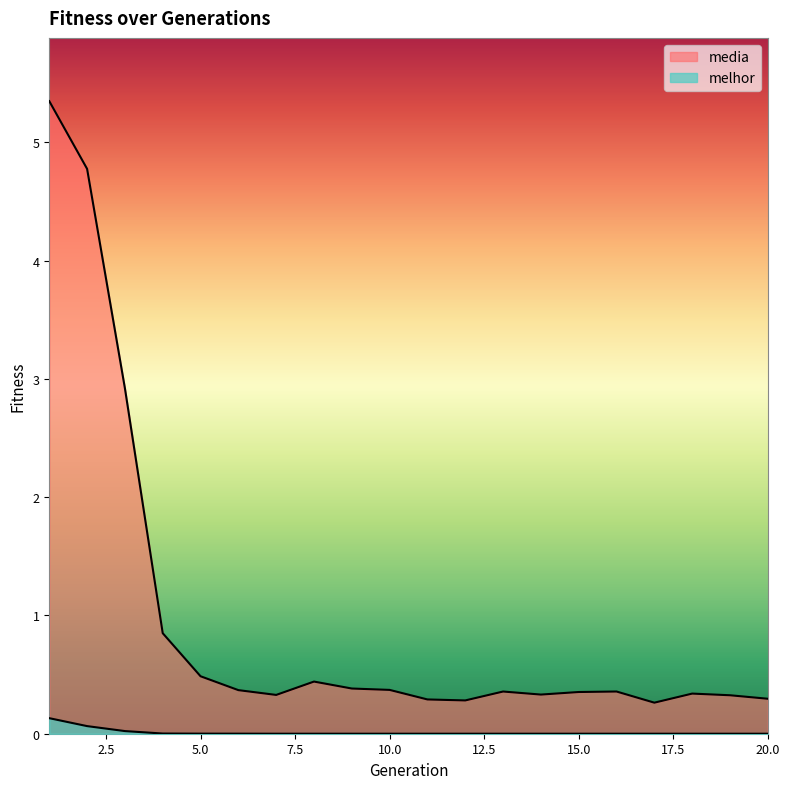

Between 3 and 13, which series saw the biggest shift?

media